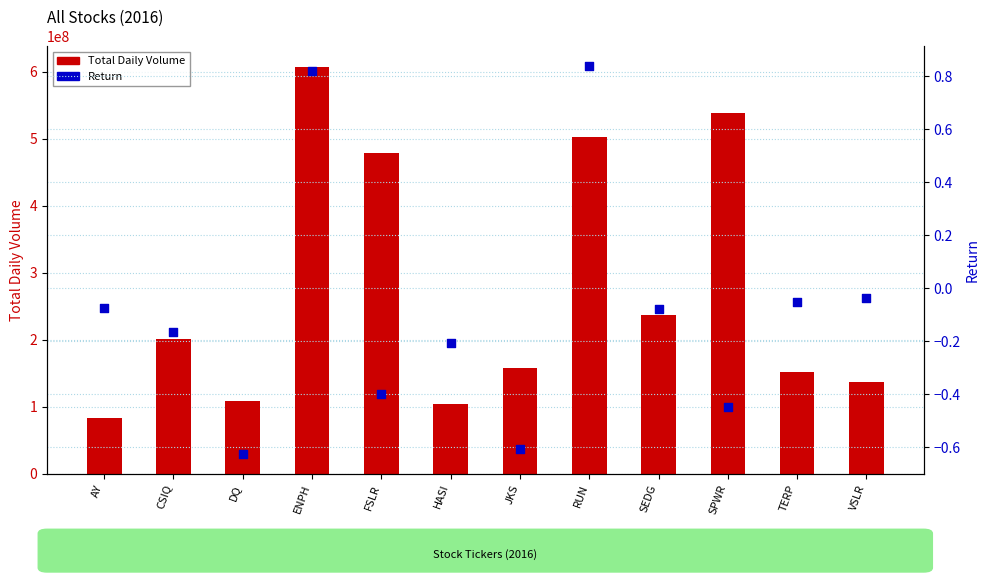

Which series reaches the minimum Y coordinate?

Return